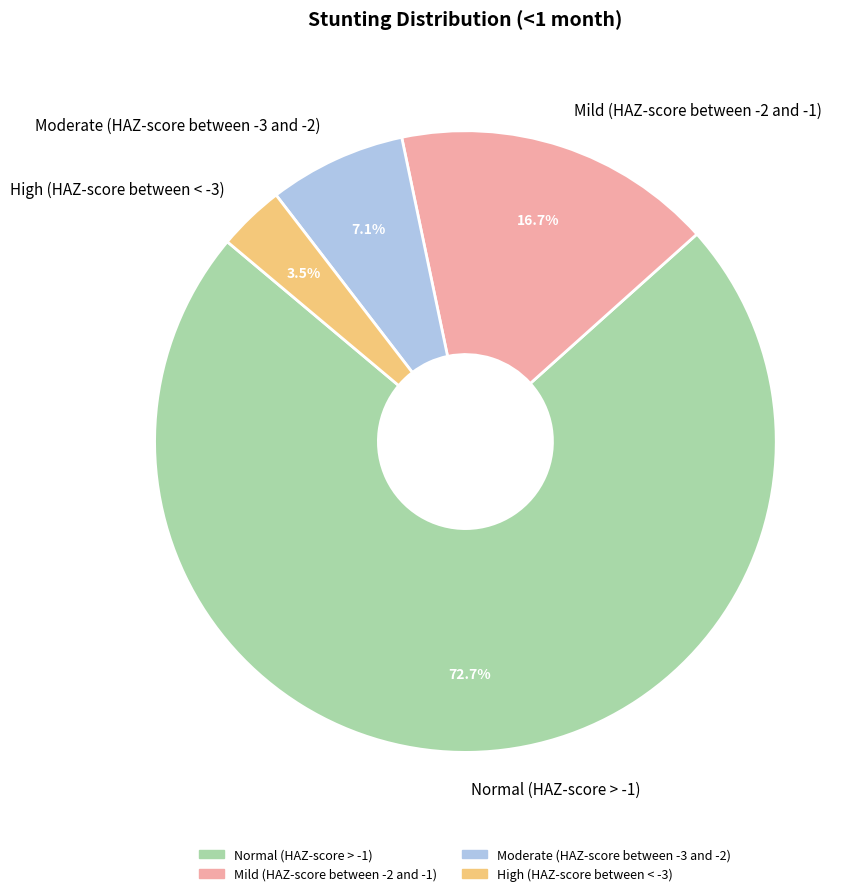

Which slice is the largest?

Normal (HAZ-score > -1)